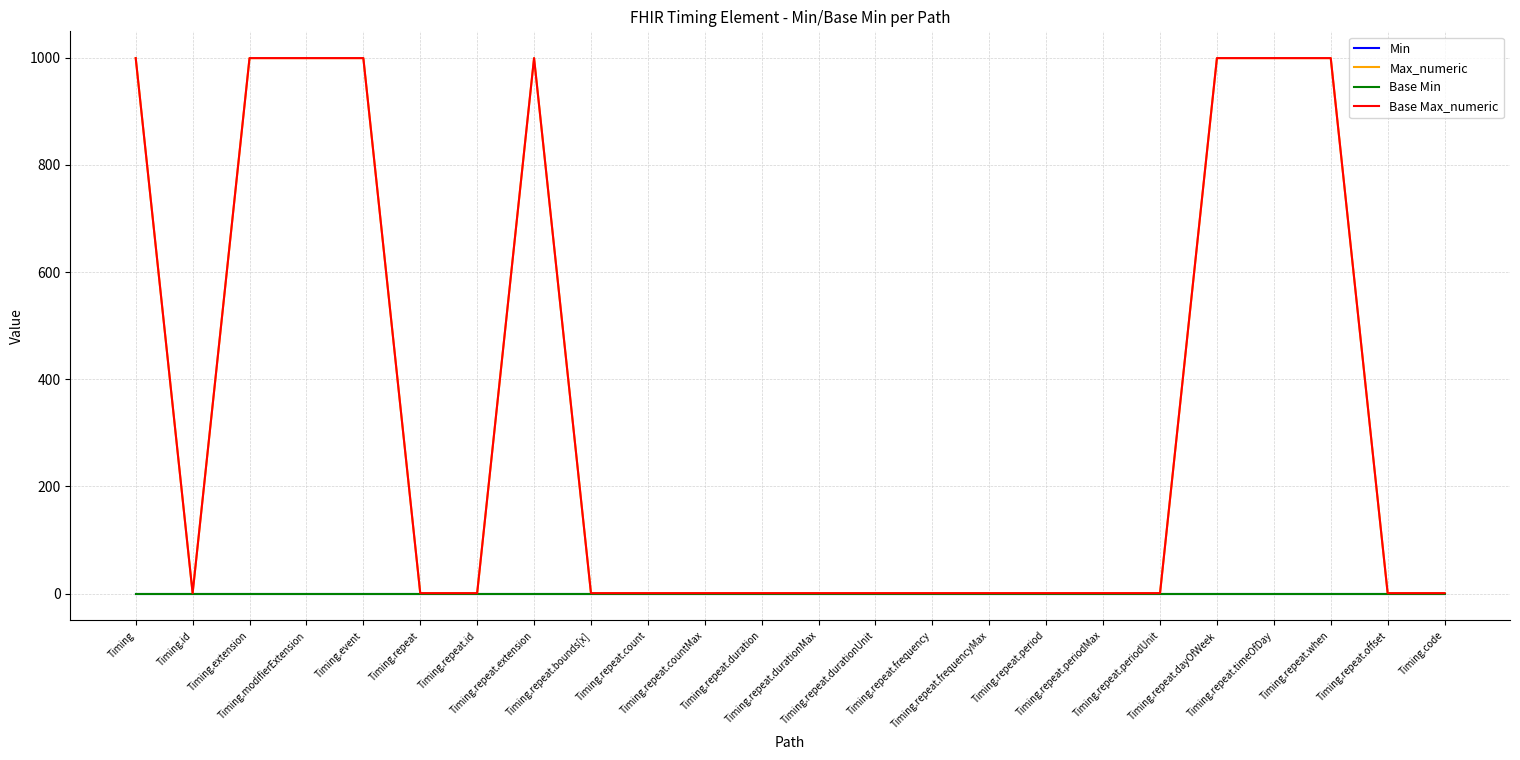

Reading left to right, transcribe all the data shown in this chart.

Min: Timing=0	Timing.id=0	Timing.extension=0	Timing.modifierExtension=0	Timing.event=0	Timing.repeat=0	Timing.repeat.id=0	Timing.repeat.extension=0	Timing.repeat.bounds[x]=0	Timing.repeat.count=0	Timing.repeat.countMax=0	Timing.repeat.duration=0	Timing.repeat.durationMax=0	Timing.repeat.durationUnit=0	Timing.repeat.frequency=0	Timing.repeat.frequencyMax=0	Timing.repeat.period=0	Timing.repeat.periodMax=0	Timing.repeat.periodUnit=0	Timing.repeat.dayOfWeek=0	Timing.repeat.timeOfDay=0	Timing.repeat.when=0	Timing.repeat.offset=0	Timing.code=0
Max_numeric: Timing=999	Timing.id=1	Timing.extension=999	Timing.modifierExtension=999	Timing.event=999	Timing.repeat=1	Timing.repeat.id=1	Timing.repeat.extension=999	Timing.repeat.bounds[x]=1	Timing.repeat.count=1	Timing.repeat.countMax=1	Timing.repeat.duration=1	Timing.repeat.durationMax=1	Timing.repeat.durationUnit=1	Timing.repeat.frequency=1	Timing.repeat.frequencyMax=1	Timing.repeat.period=1	Timing.repeat.periodMax=1	Timing.repeat.periodUnit=1	Timing.repeat.dayOfWeek=999	Timing.repeat.timeOfDay=999	Timing.repeat.when=999	Timing.repeat.offset=1	Timing.code=1
Base Min: Timing=0	Timing.id=0	Timing.extension=0	Timing.modifierExtension=0	Timing.event=0	Timing.repeat=0	Timing.repeat.id=0	Timing.repeat.extension=0	Timing.repeat.bounds[x]=0	Timing.repeat.count=0	Timing.repeat.countMax=0	Timing.repeat.duration=0	Timing.repeat.durationMax=0	Timing.repeat.durationUnit=0	Timing.repeat.frequency=0	Timing.repeat.frequencyMax=0	Timing.repeat.period=0	Timing.repeat.periodMax=0	Timing.repeat.periodUnit=0	Timing.repeat.dayOfWeek=0	Timing.repeat.timeOfDay=0	Timing.repeat.when=0	Timing.repeat.offset=0	Timing.code=0
Base Max_numeric: Timing=999	Timing.id=1	Timing.extension=999	Timing.modifierExtension=999	Timing.event=999	Timing.repeat=1	Timing.repeat.id=1	Timing.repeat.extension=999	Timing.repeat.bounds[x]=1	Timing.repeat.count=1	Timing.repeat.countMax=1	Timing.repeat.duration=1	Timing.repeat.durationMax=1	Timing.repeat.durationUnit=1	Timing.repeat.frequency=1	Timing.repeat.frequencyMax=1	Timing.repeat.period=1	Timing.repeat.periodMax=1	Timing.repeat.periodUnit=1	Timing.repeat.dayOfWeek=999	Timing.repeat.timeOfDay=999	Timing.repeat.when=999	Timing.repeat.offset=1	Timing.code=1